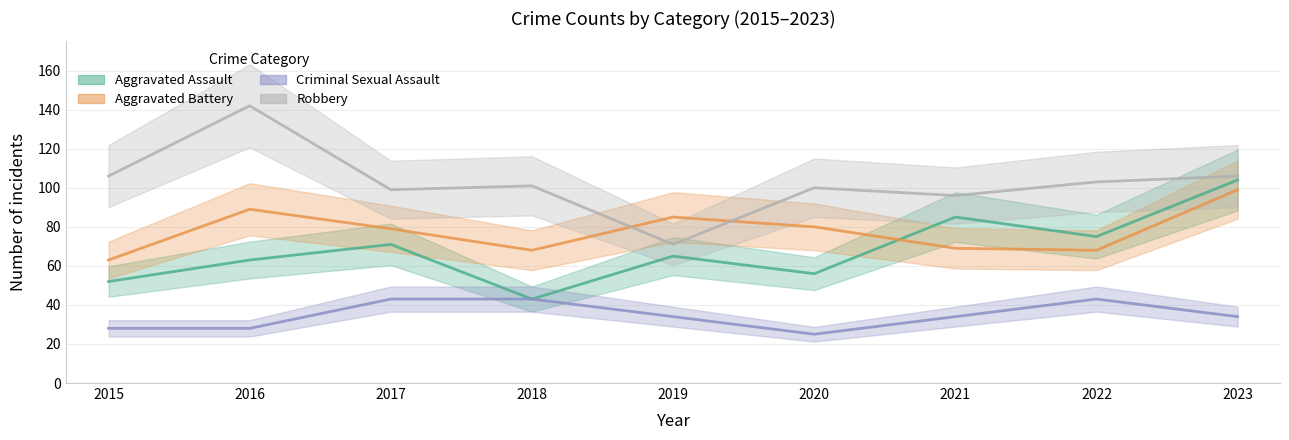

Reading left to right, list all the values displayed in this chart.

Aggravated Assault: 52	63	71	43	65	56	85	75	104
Aggravated Battery: 63	89	79	68	85	80	69	68	99
Criminal Sexual Assault: 28	28	43	43	34	25	34	43	34
Robbery: 106	142	99	101	71	100	96	103	106